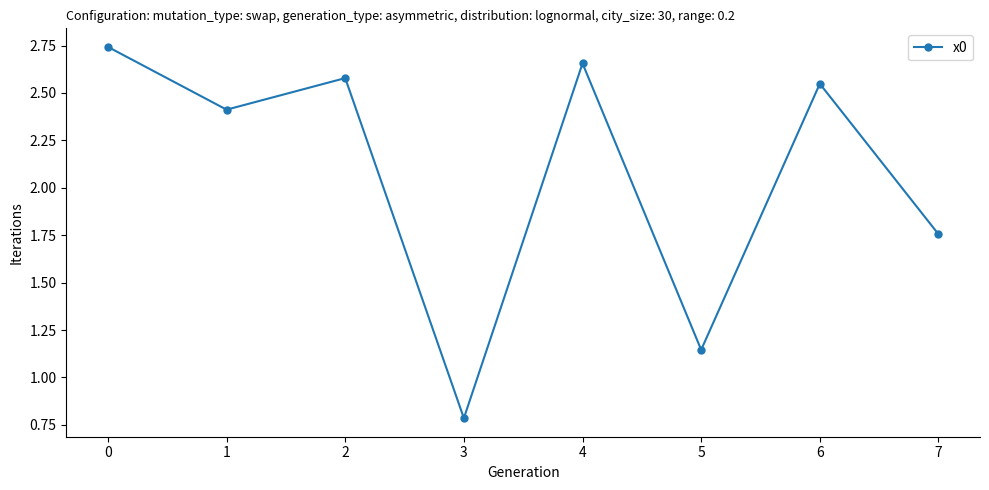

Rank the categories by value from lowest to highest.

3, 5, 7, 1, 6, 2, 4, 0